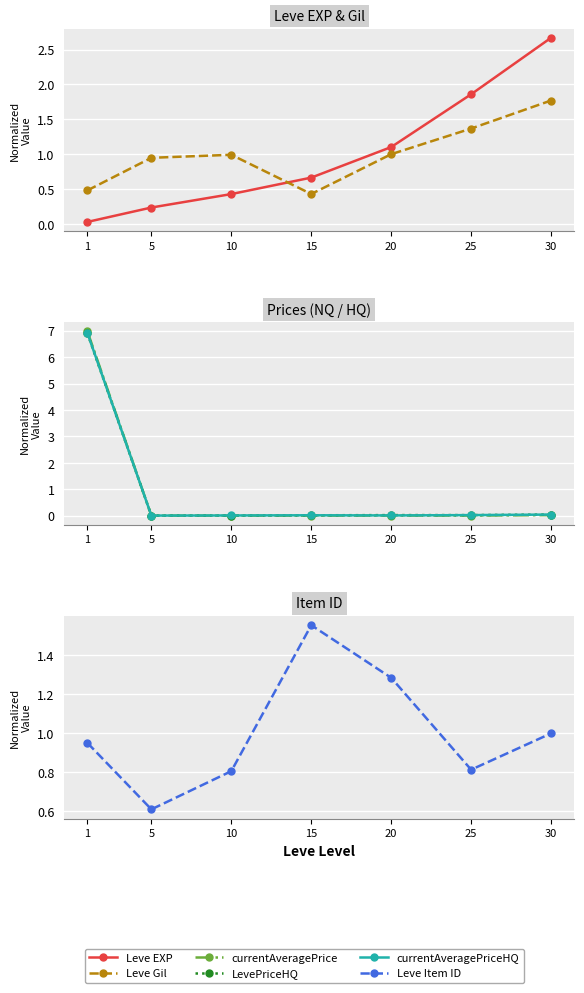

Which has a higher value, 10 or 30?

30